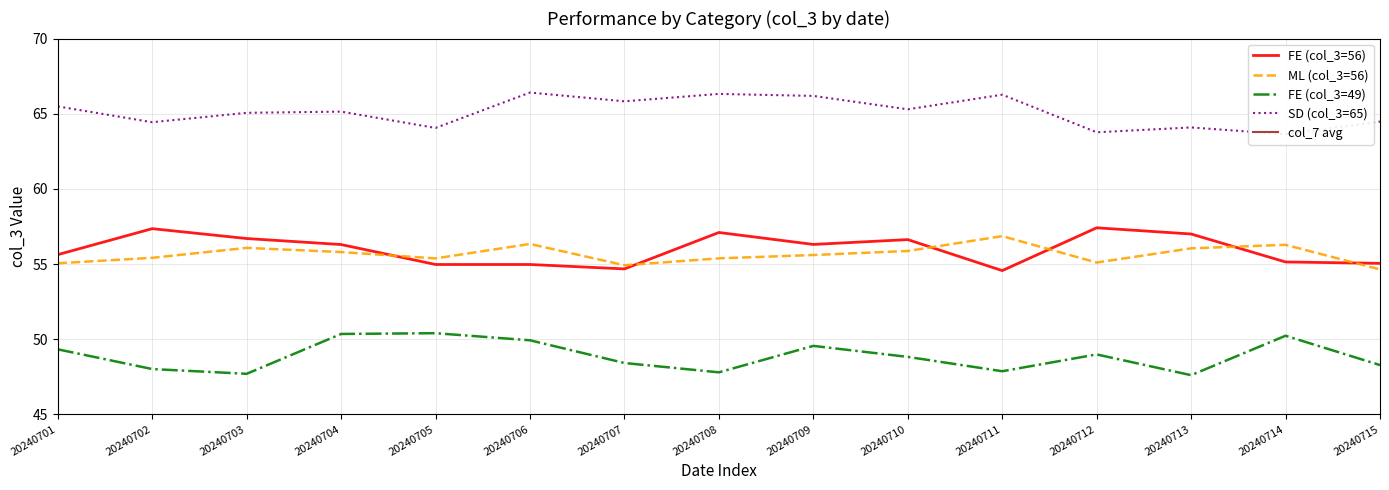

What is the difference between the FE (col_3=56) values at 20240714 and 20240706?

0.2